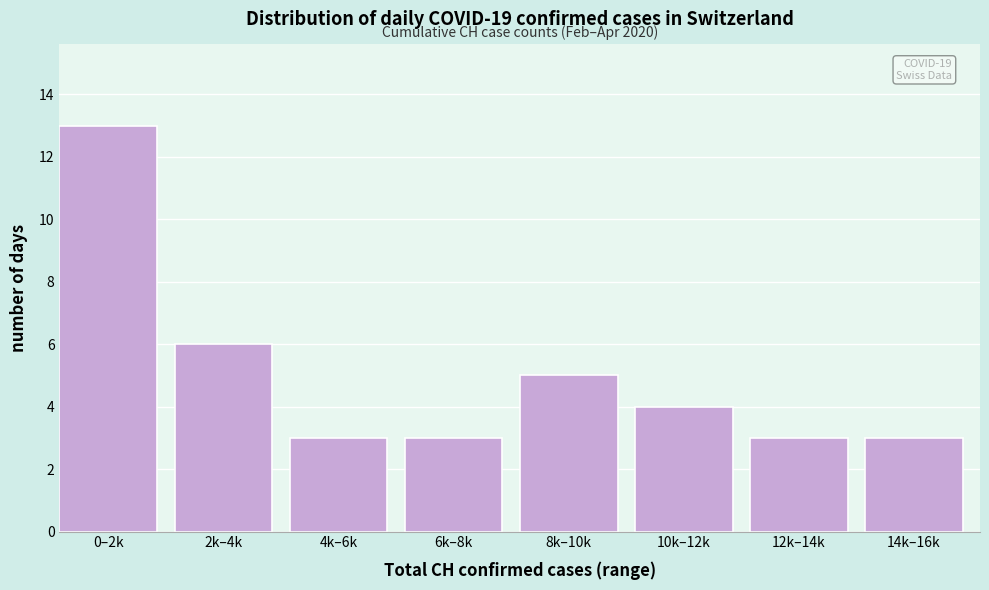

Reading left to right, extract all data points from this chart.

0–2k=13	2k–4k=6	4k–6k=3	6k–8k=3	8k–10k=5	10k–12k=4	12k–14k=3	14k–16k=3